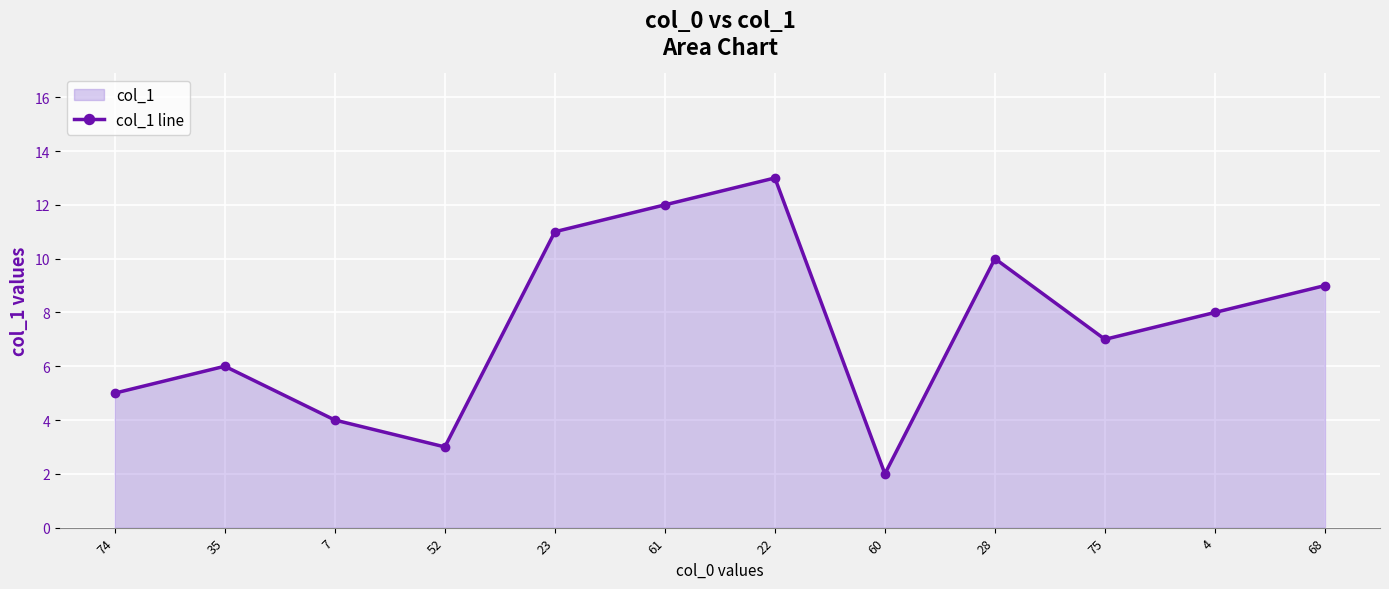

True or false: the data shows 15.2 at 28.

False